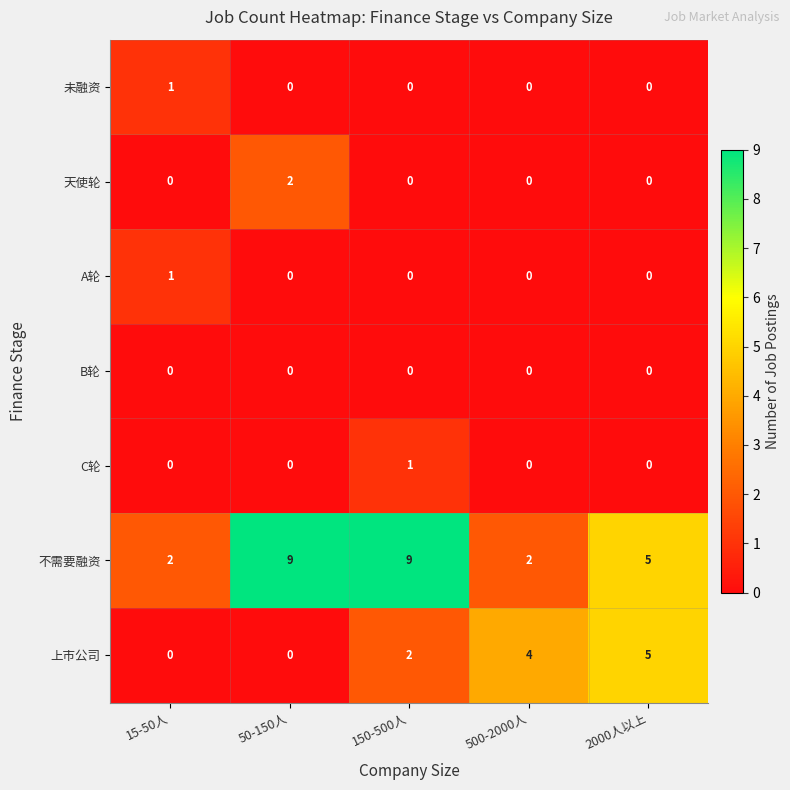

Which series has the largest total across all categories?

不需要融资